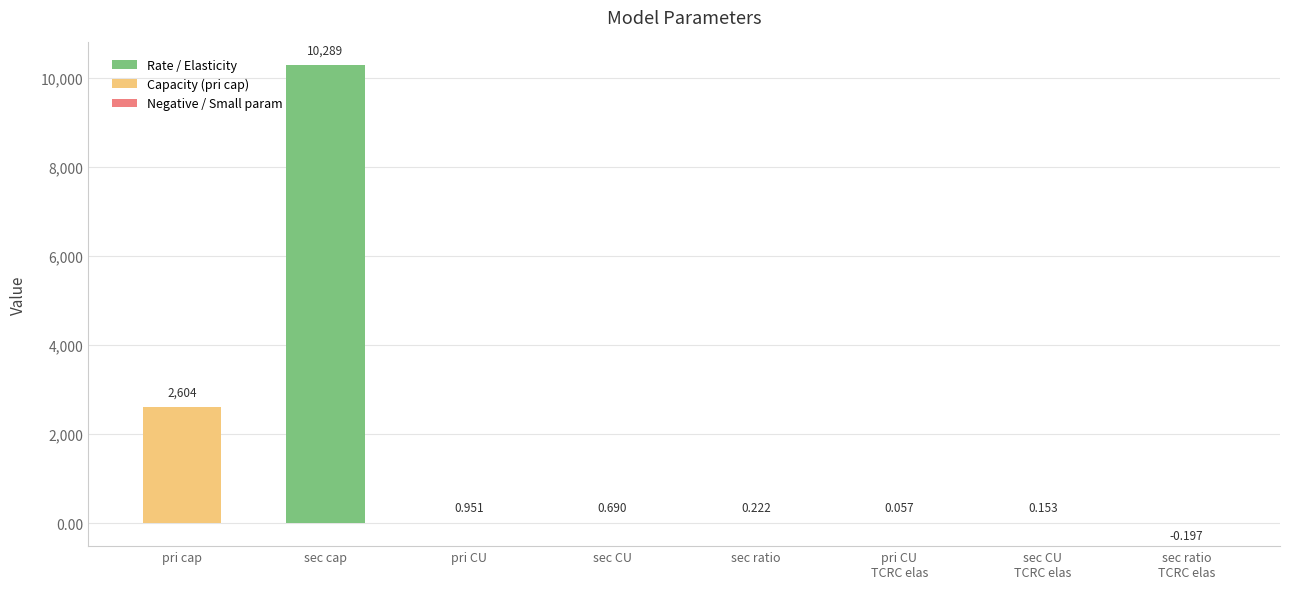

How many series are shown in this chart?

1